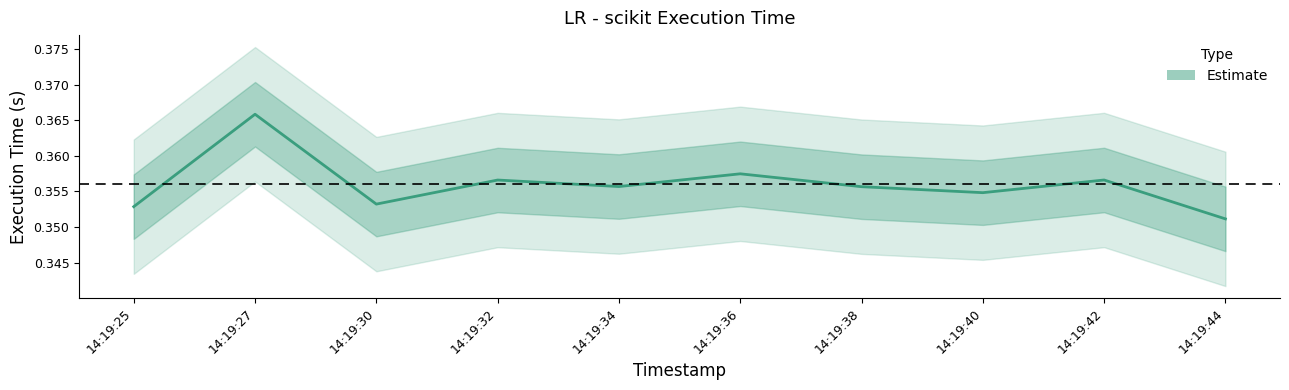

How many categories are shown in the chart?

10